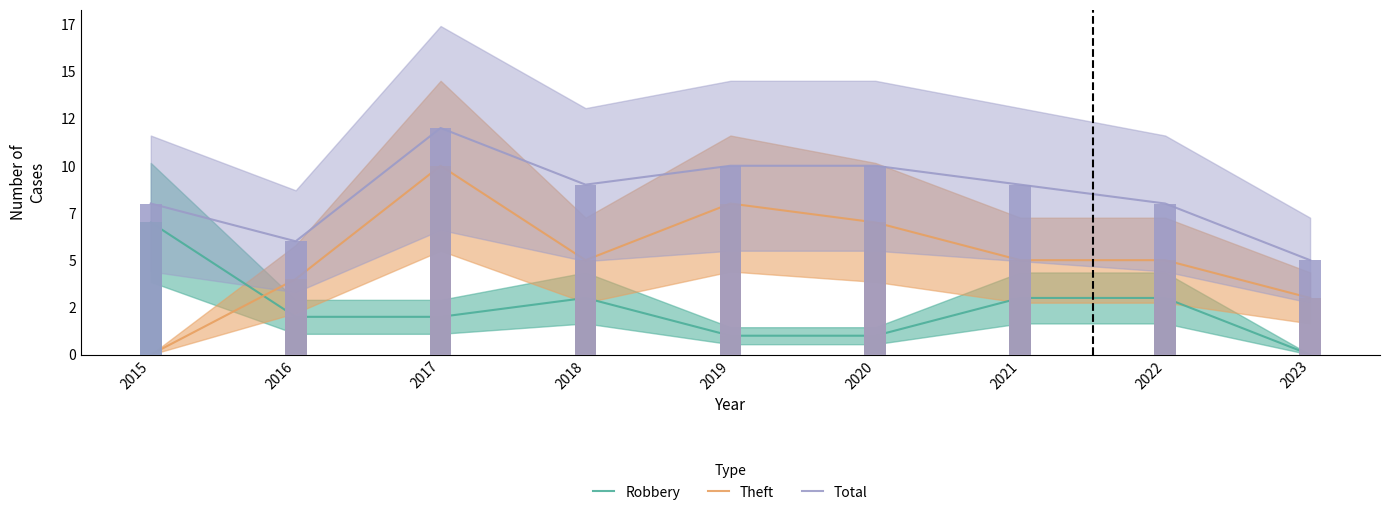

Which series changed the most between 2015 and 2016?

Robbery